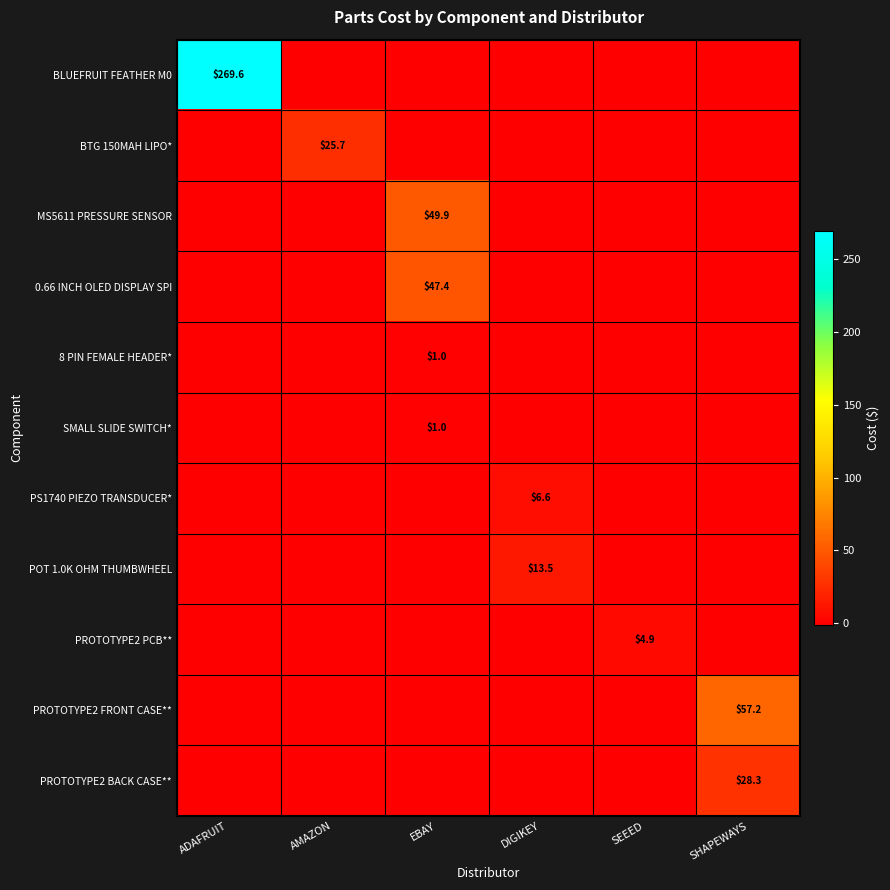

Which series has the largest total across all categories?

BLUEFRUIT FEATHER M0